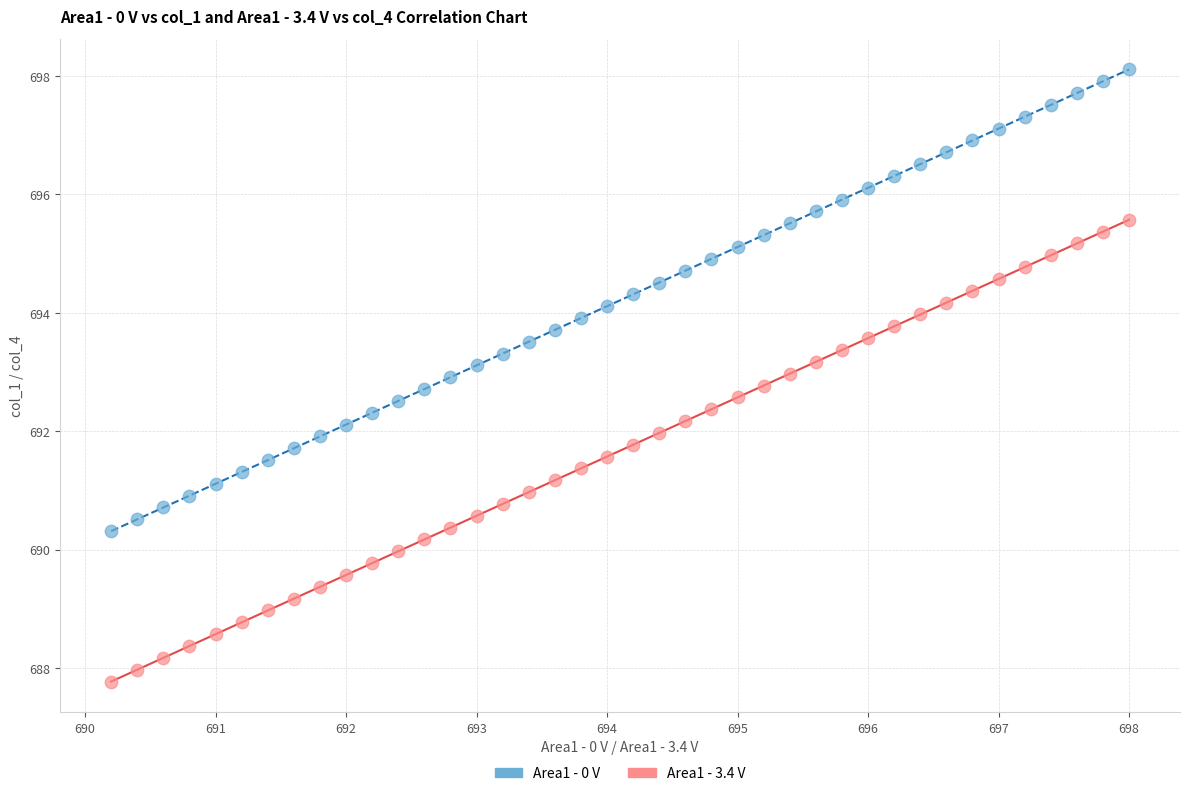

Across all data points, what is the range of X values (max minus min)?

7.8